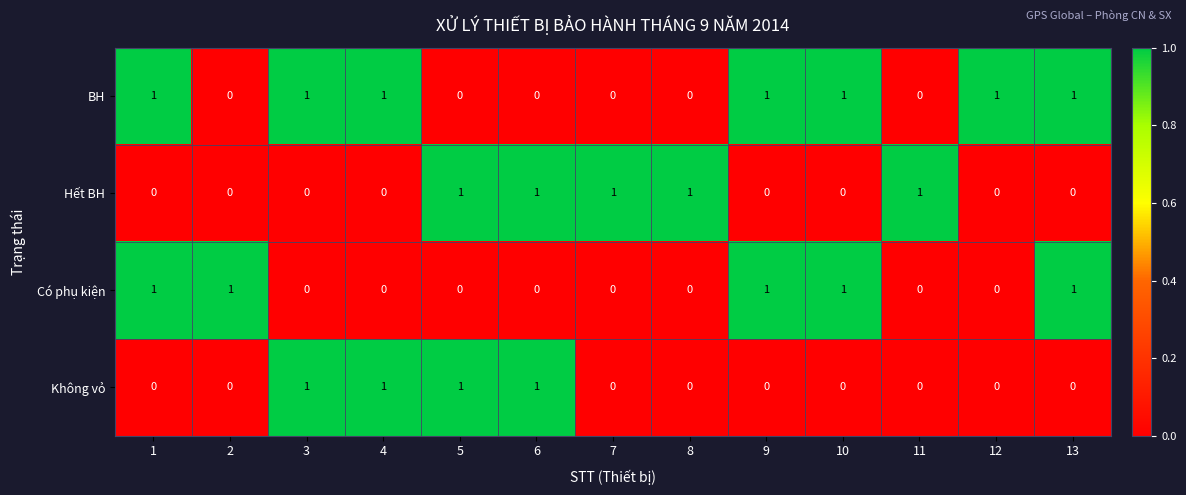

At how many categories does at least one series exceed 0?

13